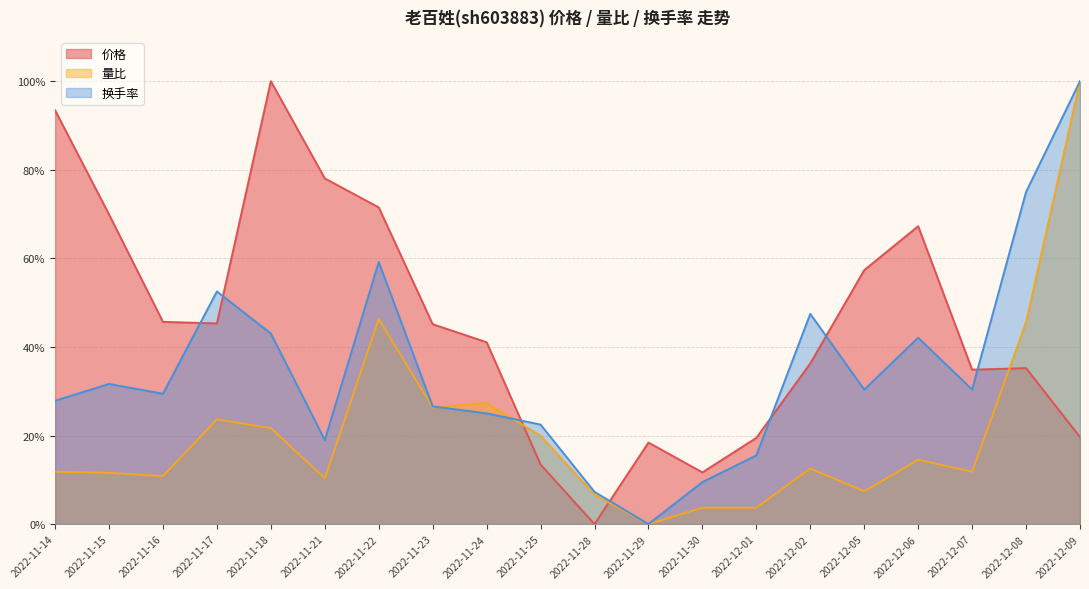

Does the chart display data point markers on the line(s)?

No